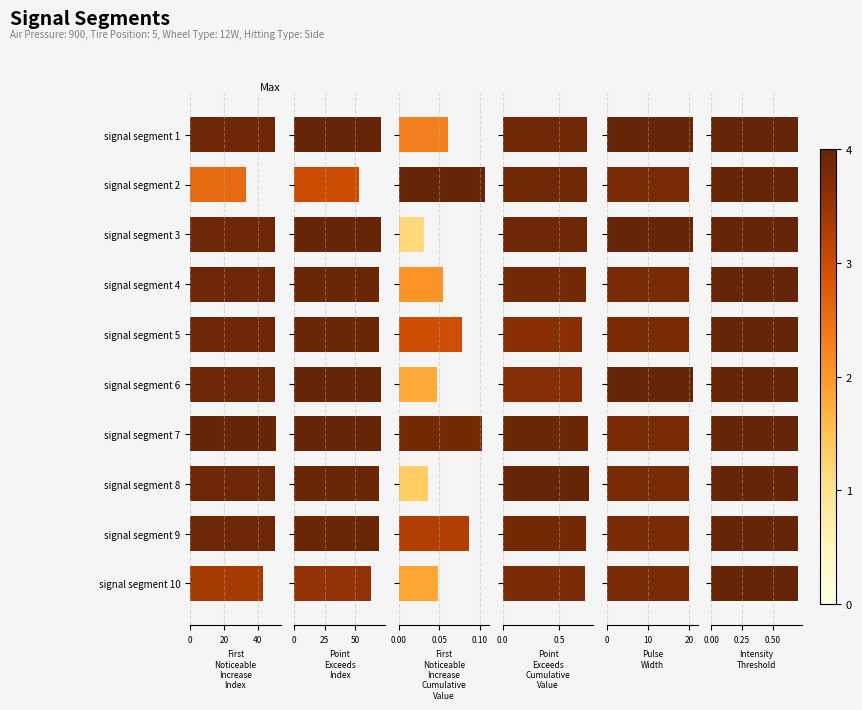

What is the value of the First_Noticeable_Increase_Cumulative_Value bar at the 2nd from the left?

0.1